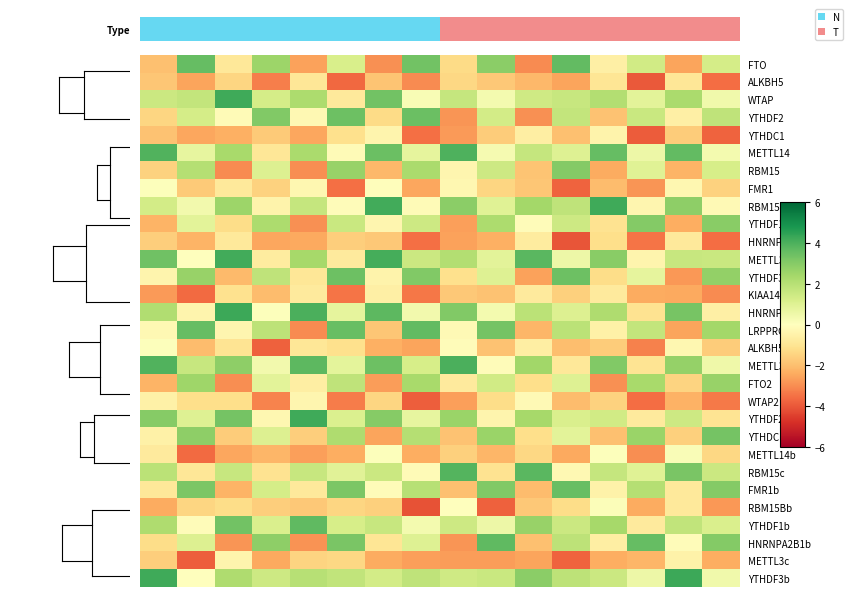

How many distinct data groups are displayed?

30